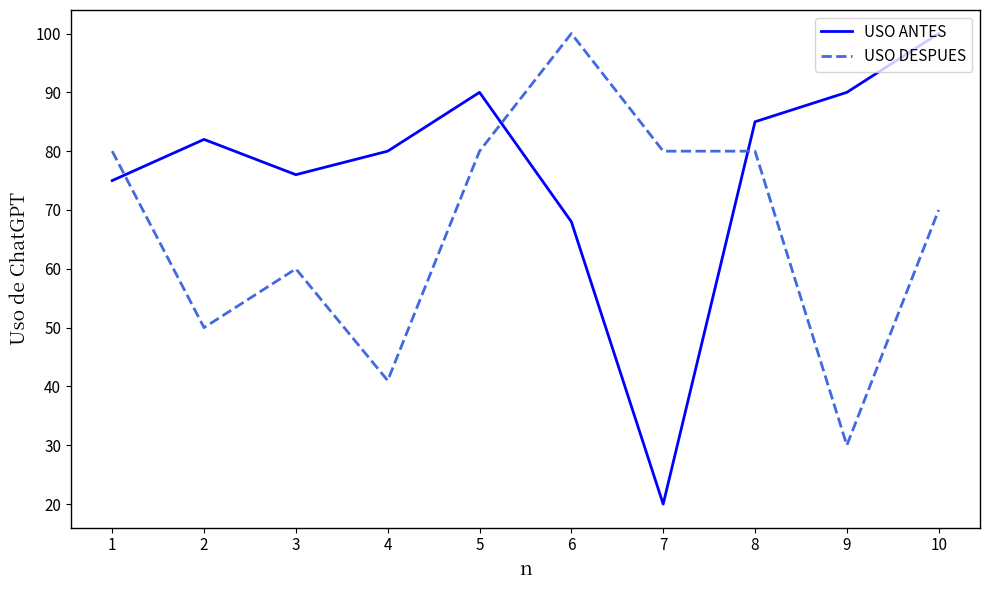

Where is the first local maximum for USO ANTES?

2